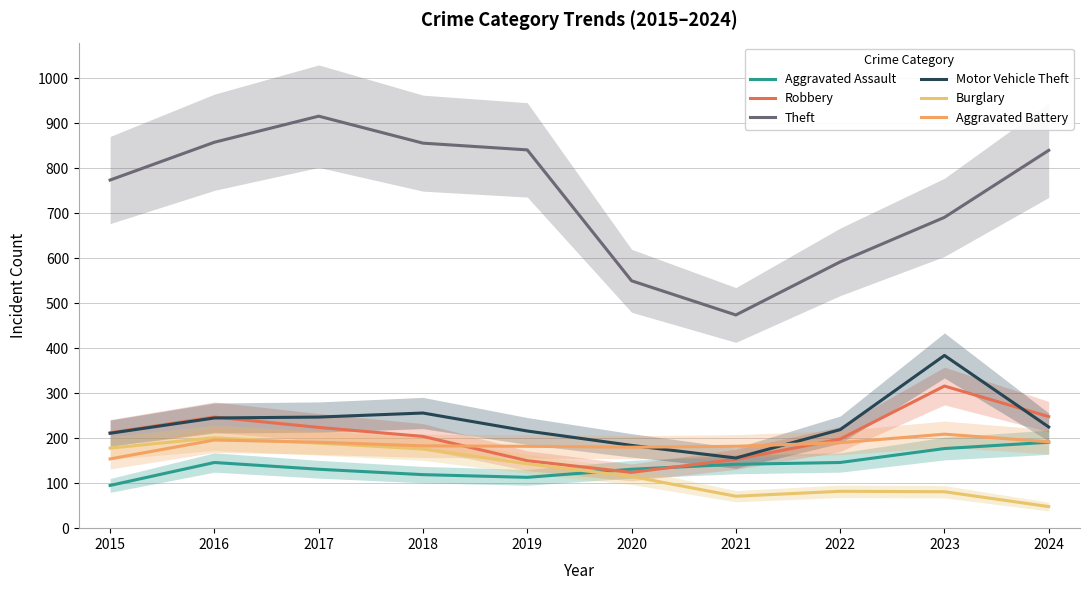

What is the value of the Aggravated Assault point at the 9th from the left?

177